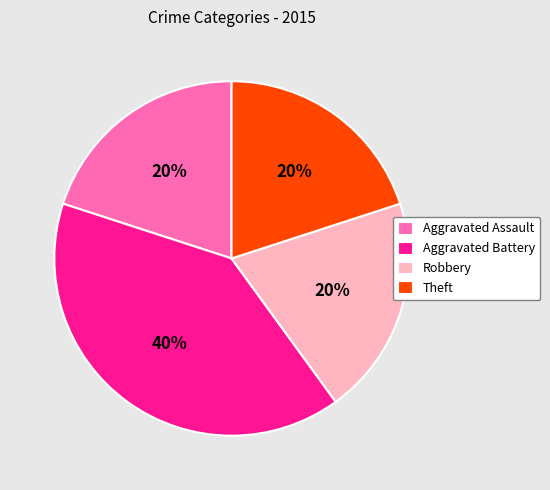

Approximately how many times larger is the value at Aggravated Assault compared to Aggravated Battery?

0.5